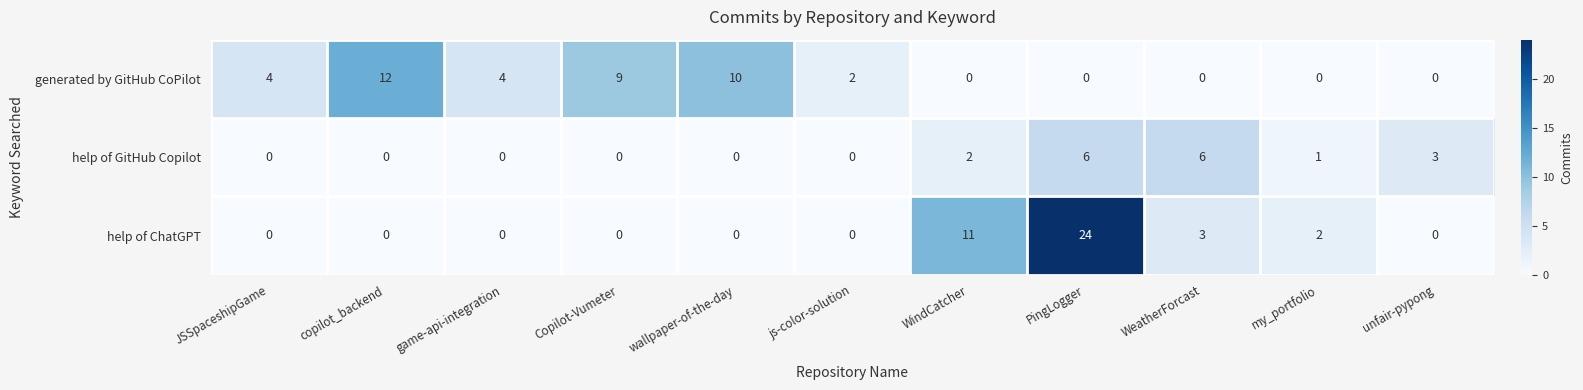

The generated by GitHub CoPilot series shows -5 at my_portfolio. True or false?

False